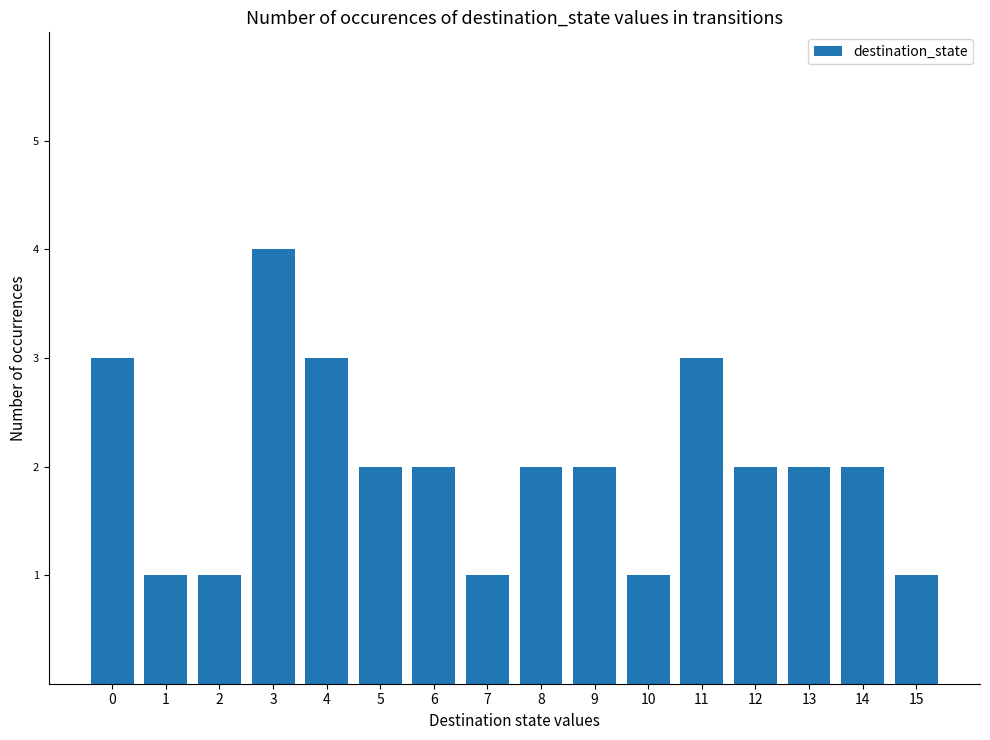

How many series are shown in this chart?

1